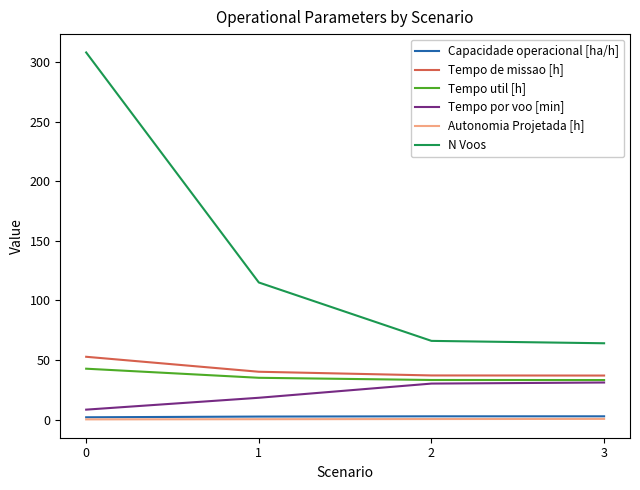

True or false: Tempo util [h] and N Voos cross at least once.

False